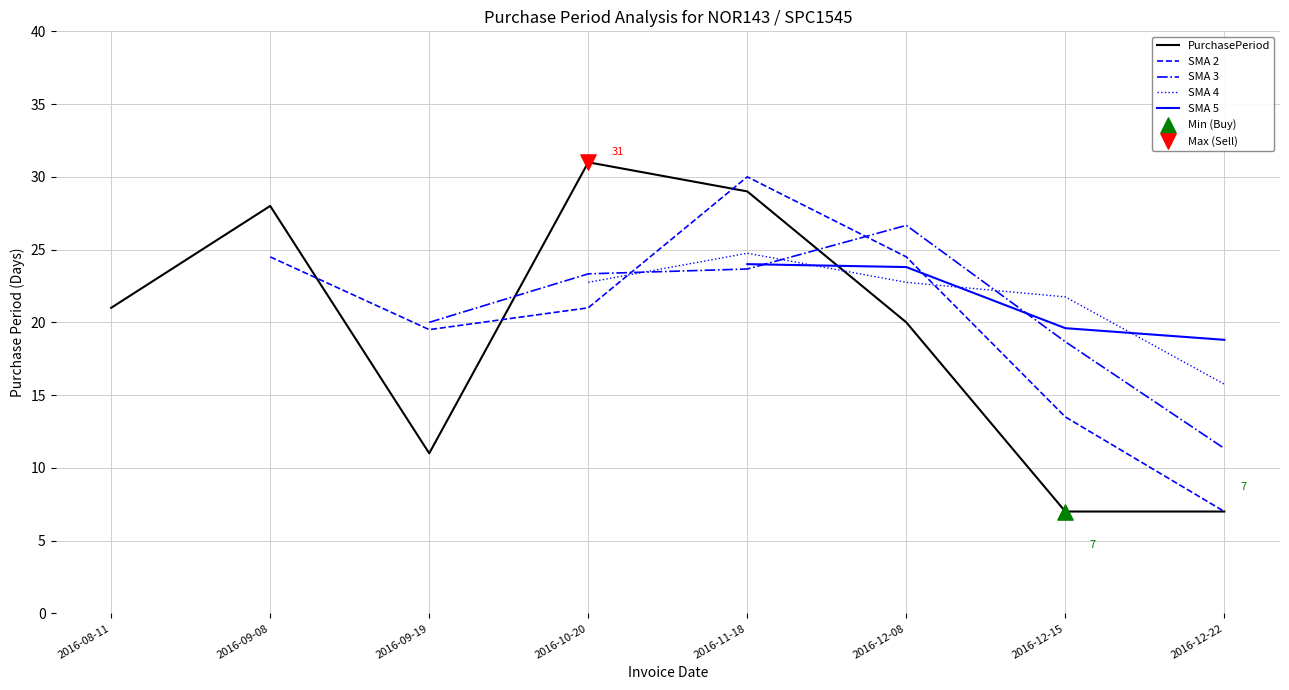

What is the ratio of the value at 2016-12-15 to the value at 2016-12-08?

0.3